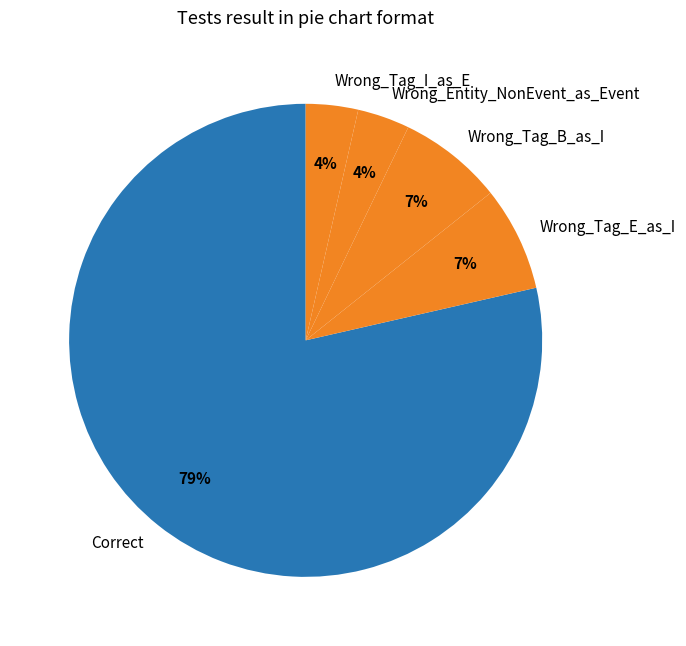

Which category accounts for the majority?

Correct